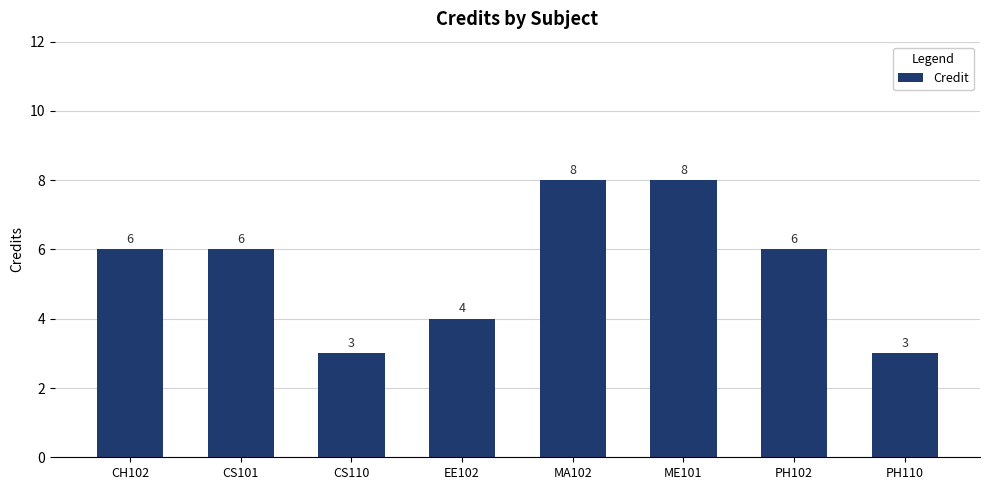

What is the value of the 2nd bar from the left?

6